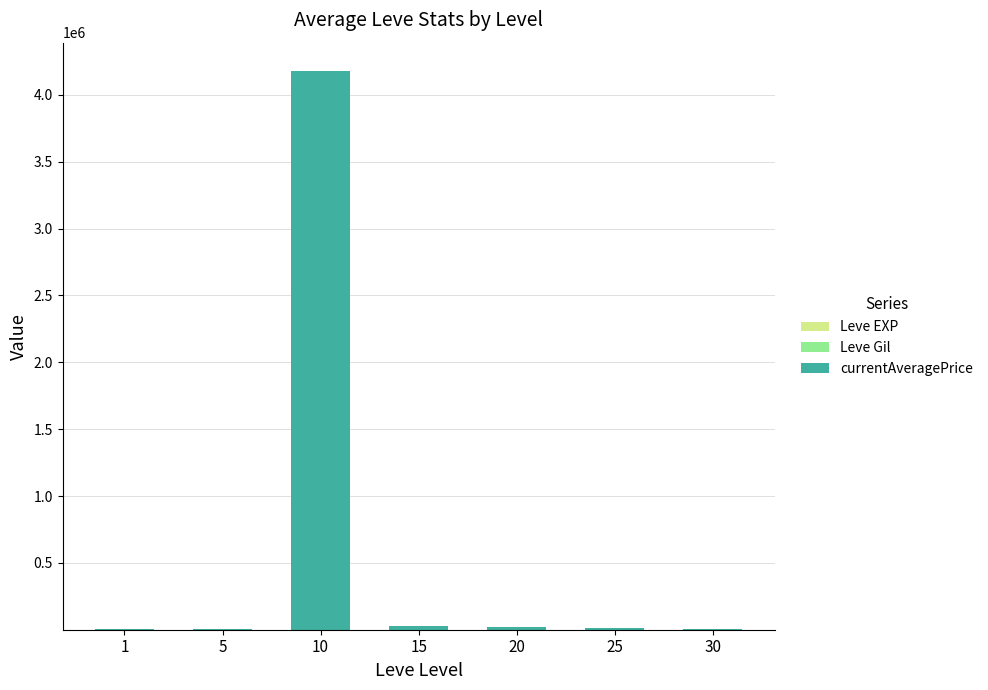

At which category is the sum across all series the highest?

10